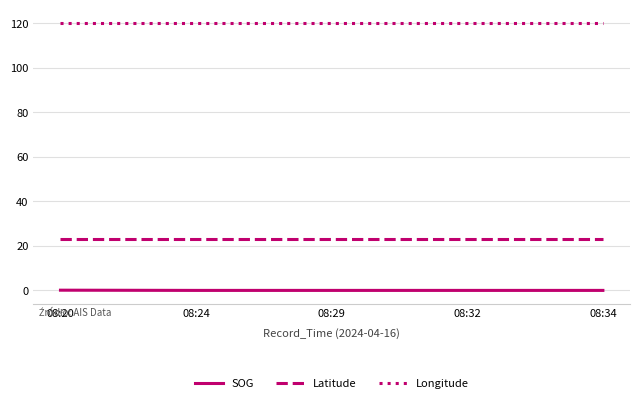

True or false: SOG and Latitude intersect in this chart.

False